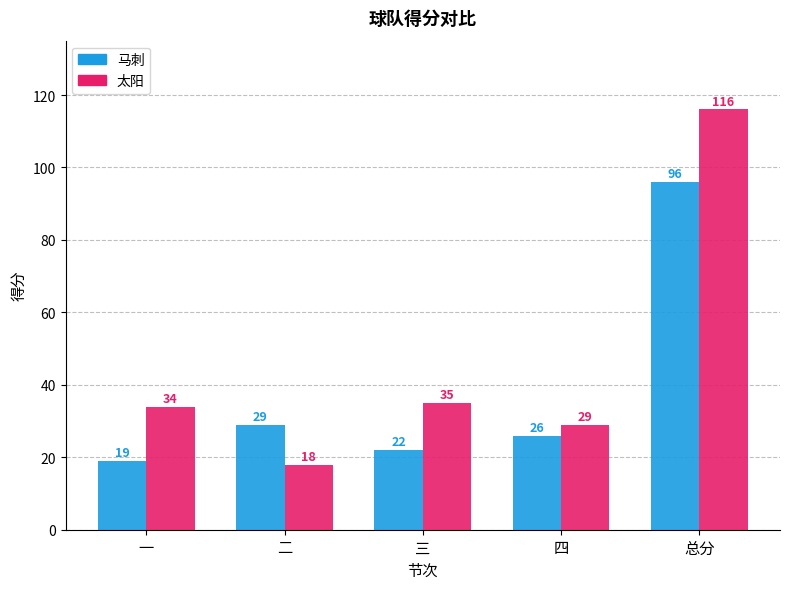

What is the label of the 2nd bar from the left?

二